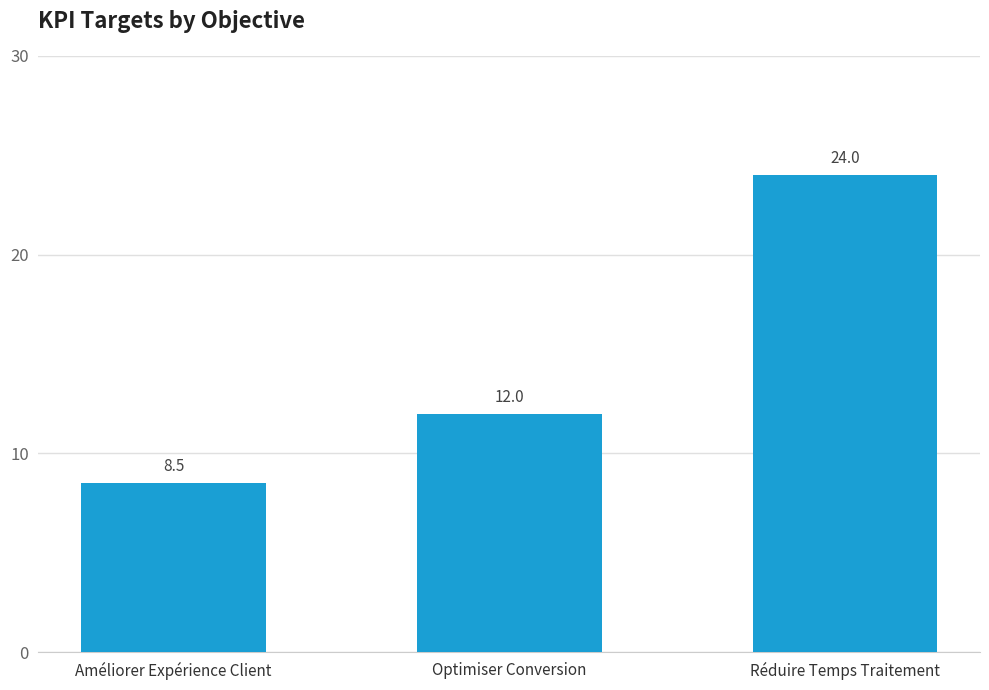

What is the difference between the maximum and minimum values?

15.5